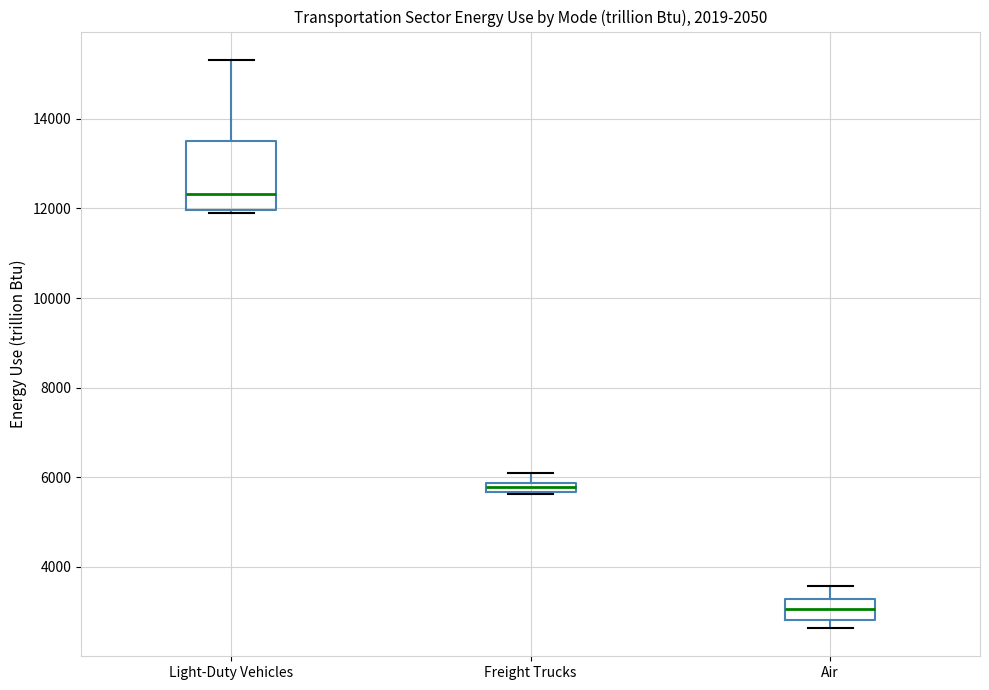

Which box has the highest median line?

Light-Duty Vehicles